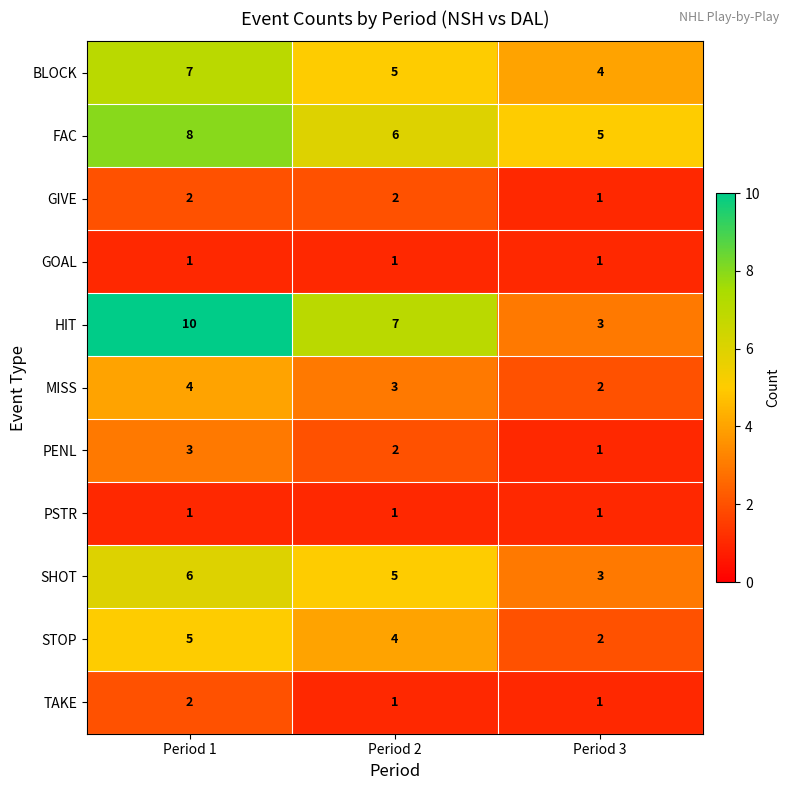

What is the sum of the SHOT values at Period 1 and Period 2?

11